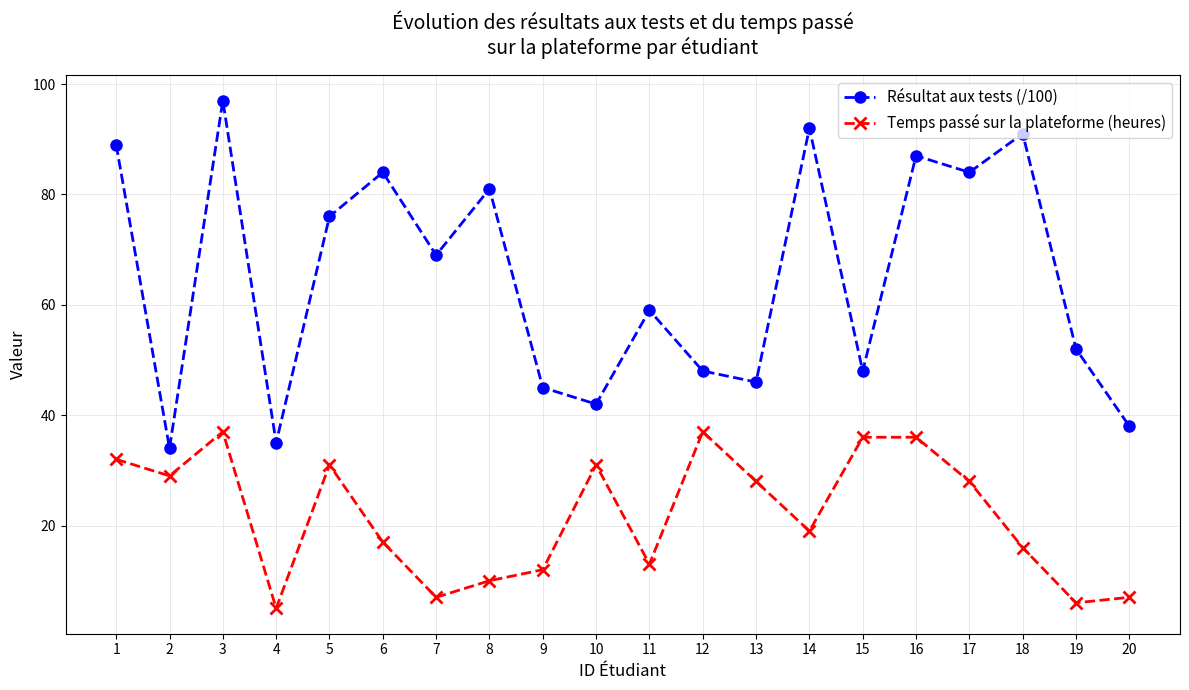

What is the difference between the maximum and second lowest values in the Temps passé sur la plateforme (heures) series?

31